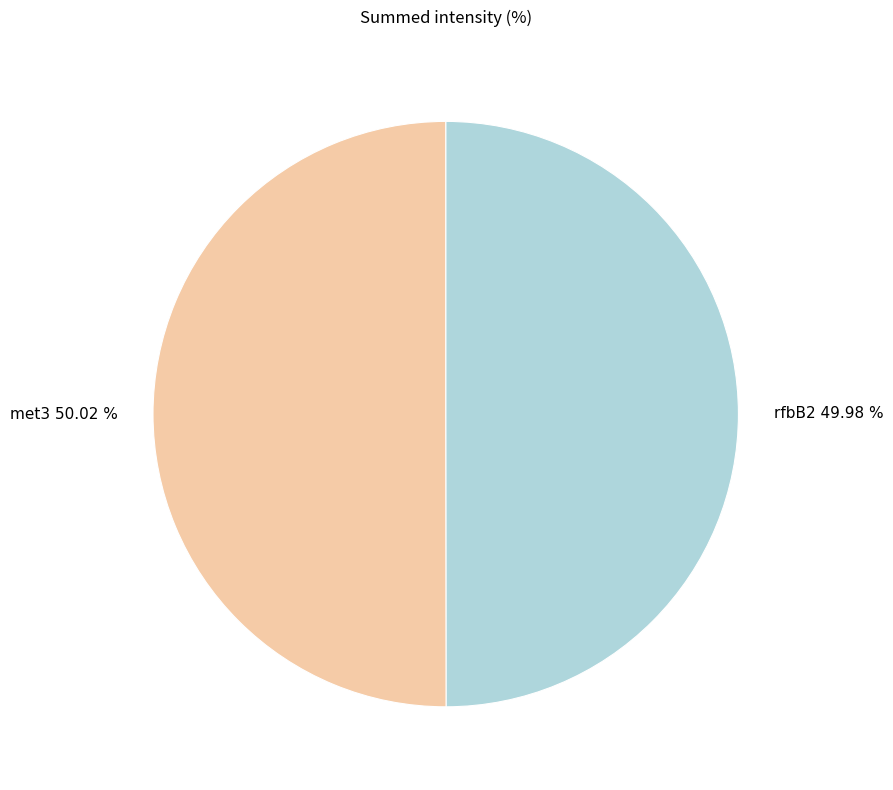

Approximately how many times larger is the value at rfbB2 compared to met3?

1.0